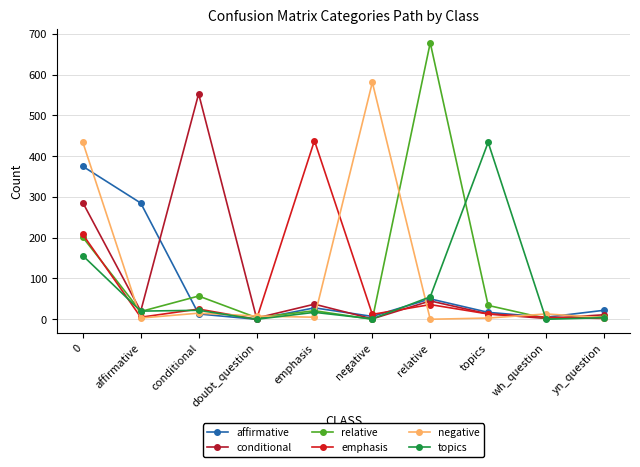

What is the difference between the second highest and second lowest values in the affirmative series?

280